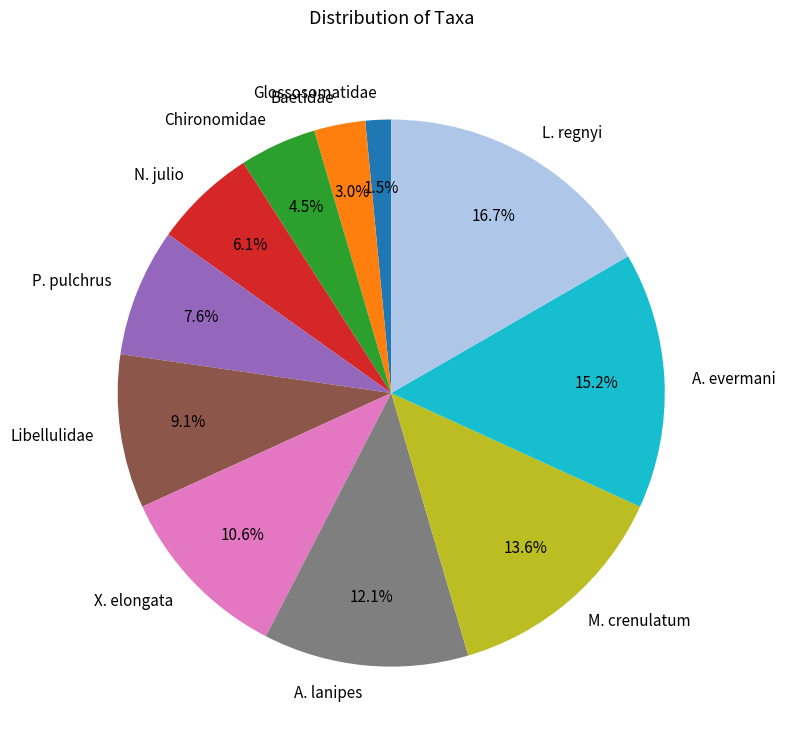

Which category has the biggest portion of the pie?

L. regnyi